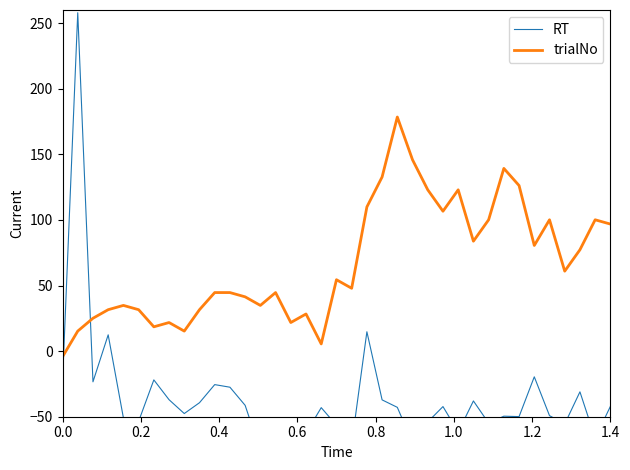

Is it true that trialNo equals -4.3 at 0.0?

True